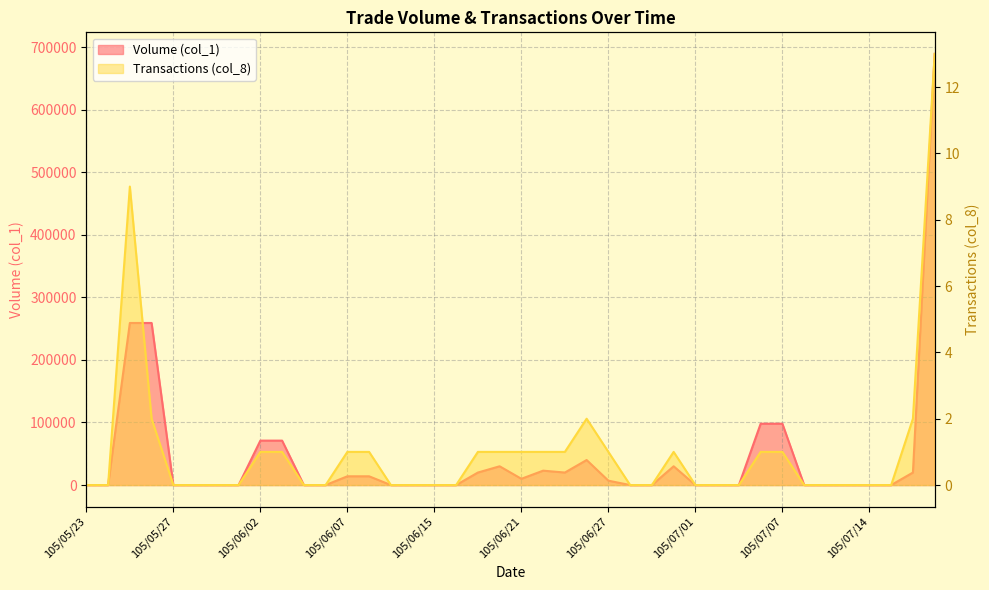

True or false: Transactions (col_8) has a value of 1 at 105/07/18.

False